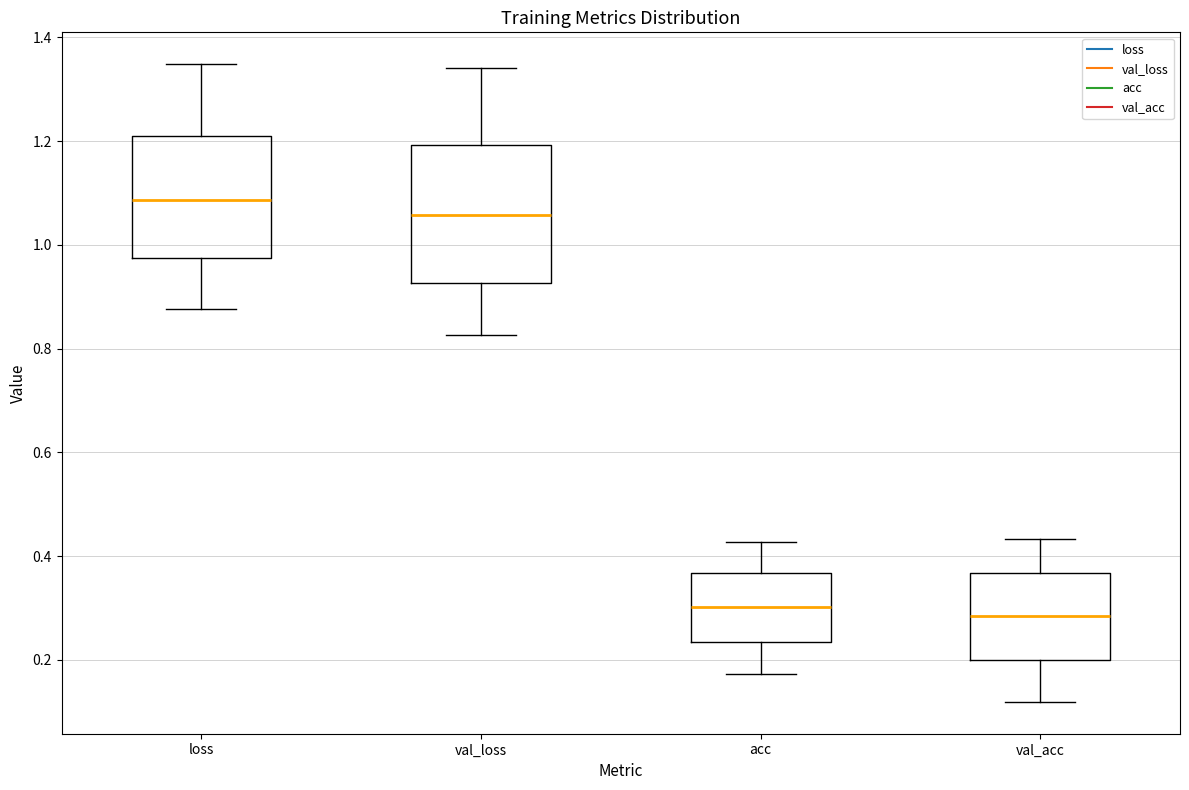

Reading left to right, transcribe this box plot: for each box, give where its median line is, the range the box spans, and where its two whiskers end, as read against the y-axis. The values are not printed on the chart, so give them approximately, as read against the axis.

loss: median 1.08, box 0.98 to 1.20, whiskers 0.88 to 1.34
val_loss: median 1.06, box 0.92 to 1.20, whiskers 0.82 to 1.34
acc: median 0.30, box 0.24 to 0.36, whiskers 0.18 to 0.42
val_acc: median 0.28, box 0.20 to 0.36, whiskers 0.12 to 0.44